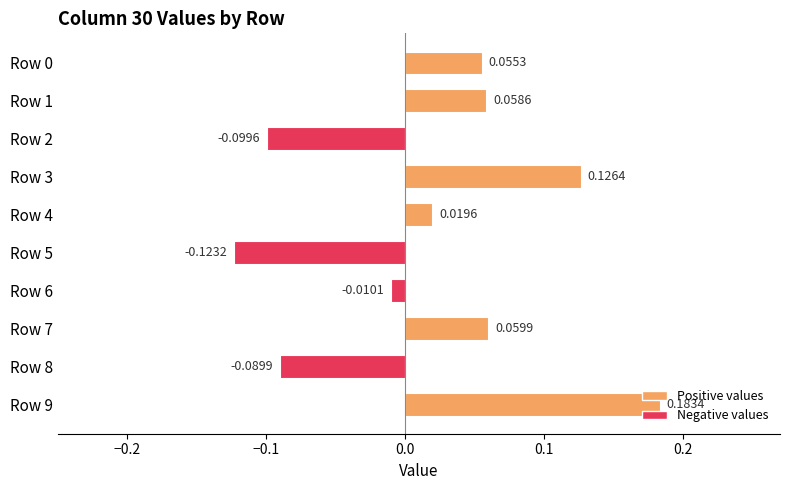

Are the bars grouped side by side (vs. stacked)?

No